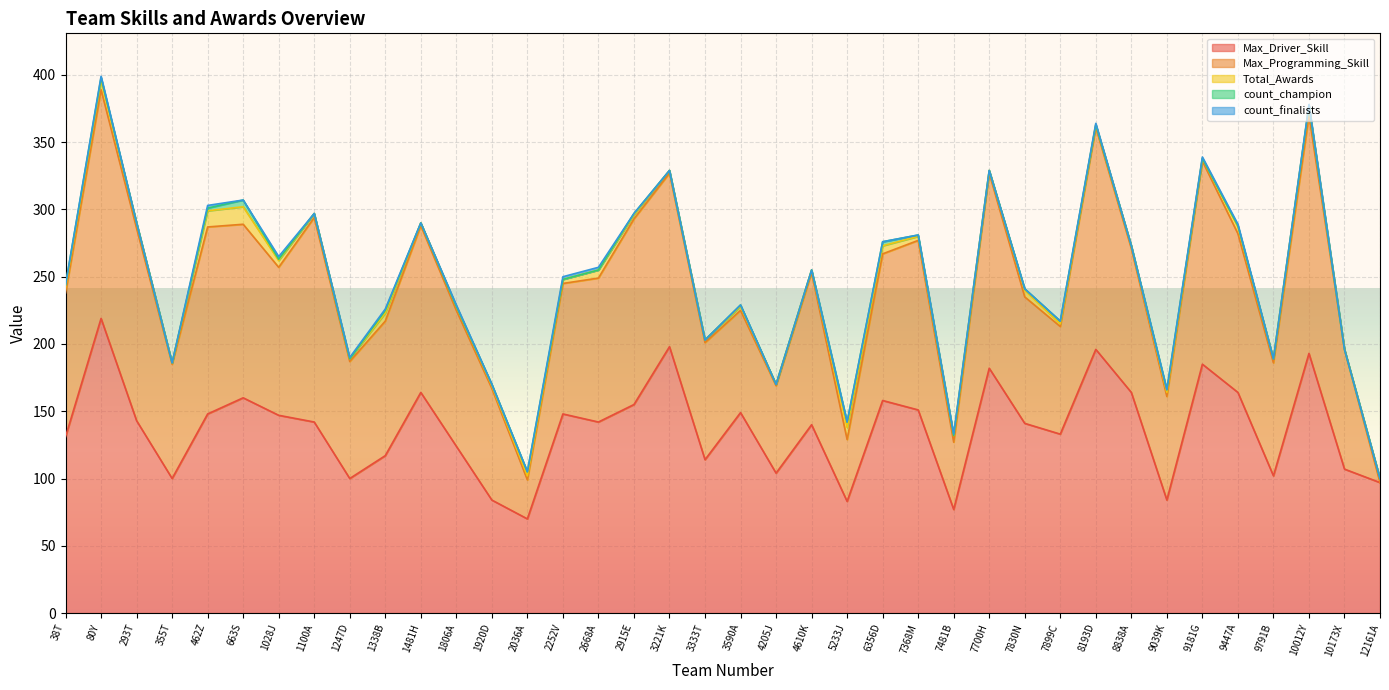

Where does the Max_Driver_Skill series first go above 142?

80Y